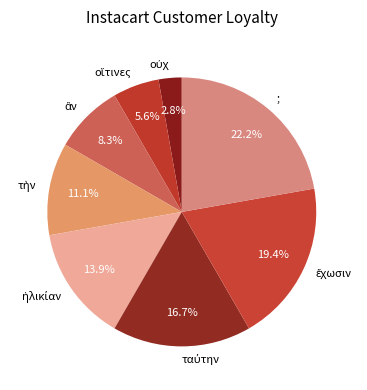

To the nearest percent, what is the average slice percentage?

12%